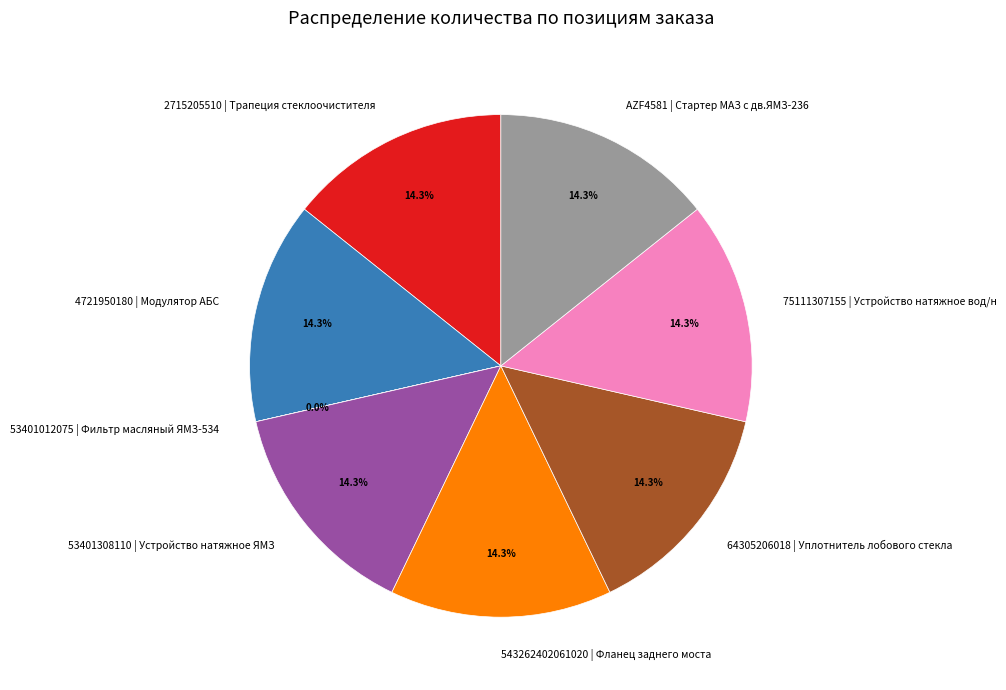

To the nearest percent, what is the average slice percentage?

12%